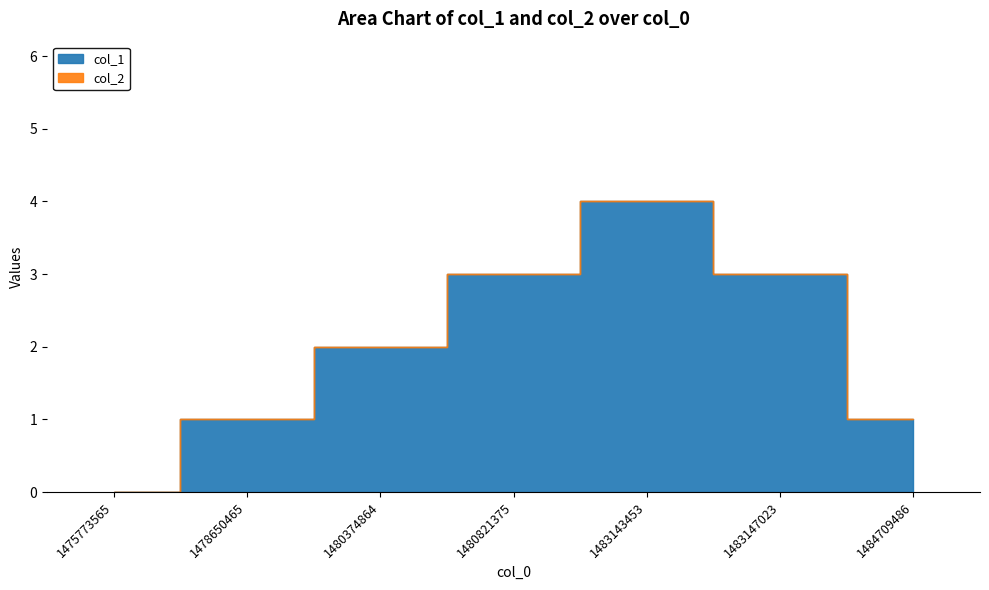

True or false: col_1 and col_2 cross at least once.

False